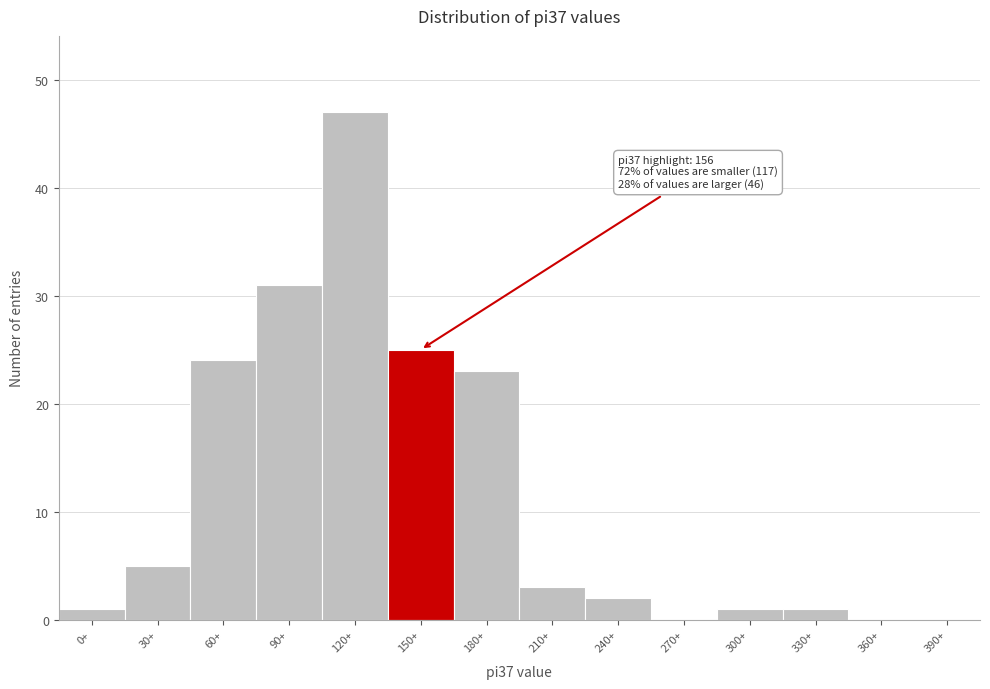

Reading right to left, list all the values displayed in this chart.

390+=0	360+=0	330+=1	300+=1	270+=0	240+=2	210+=3	180+=23	150+=25	120+=47	90+=31	60+=24	30+=5	0+=1